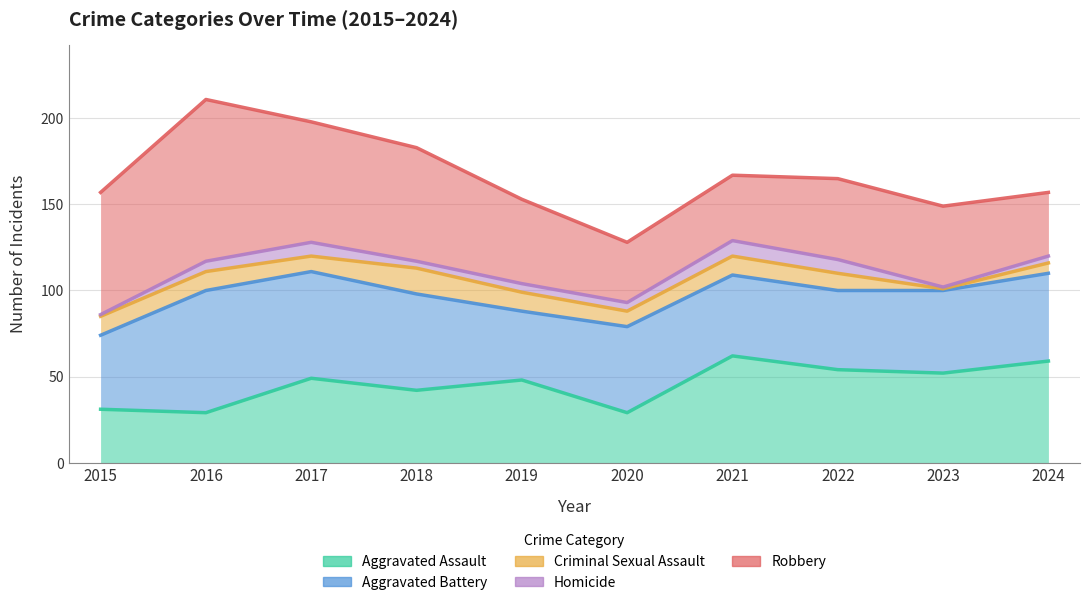

What is the spread (max minus min) of values at 2018?

141